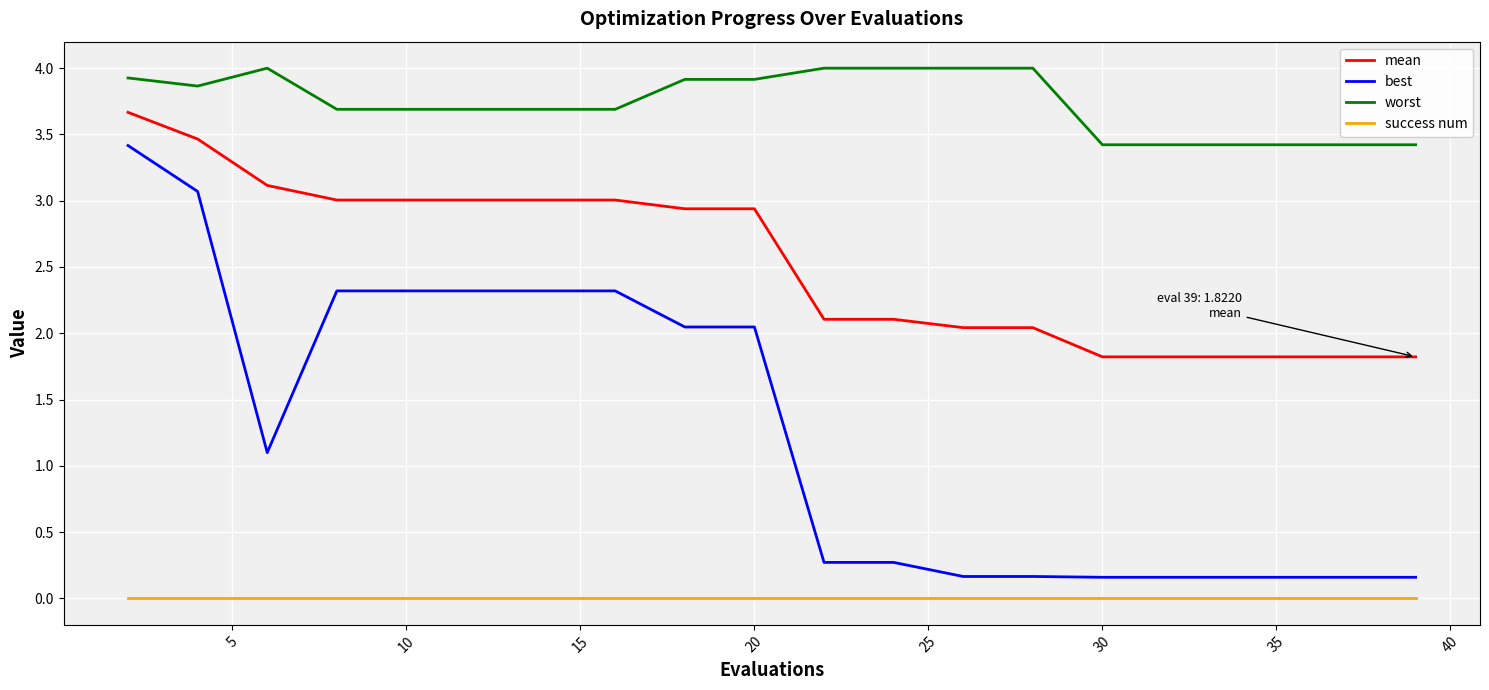

Count the number of data series in this chart.

4